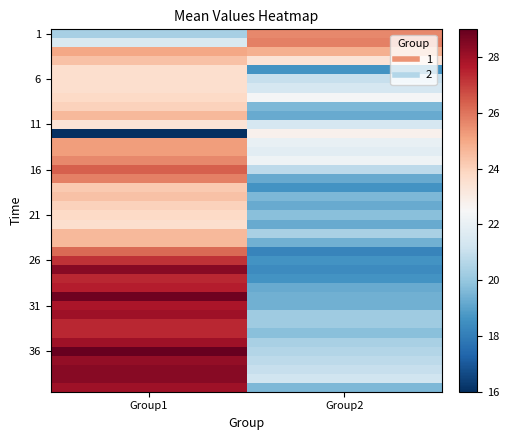

What is the minimum value shown in the chart?

16.0